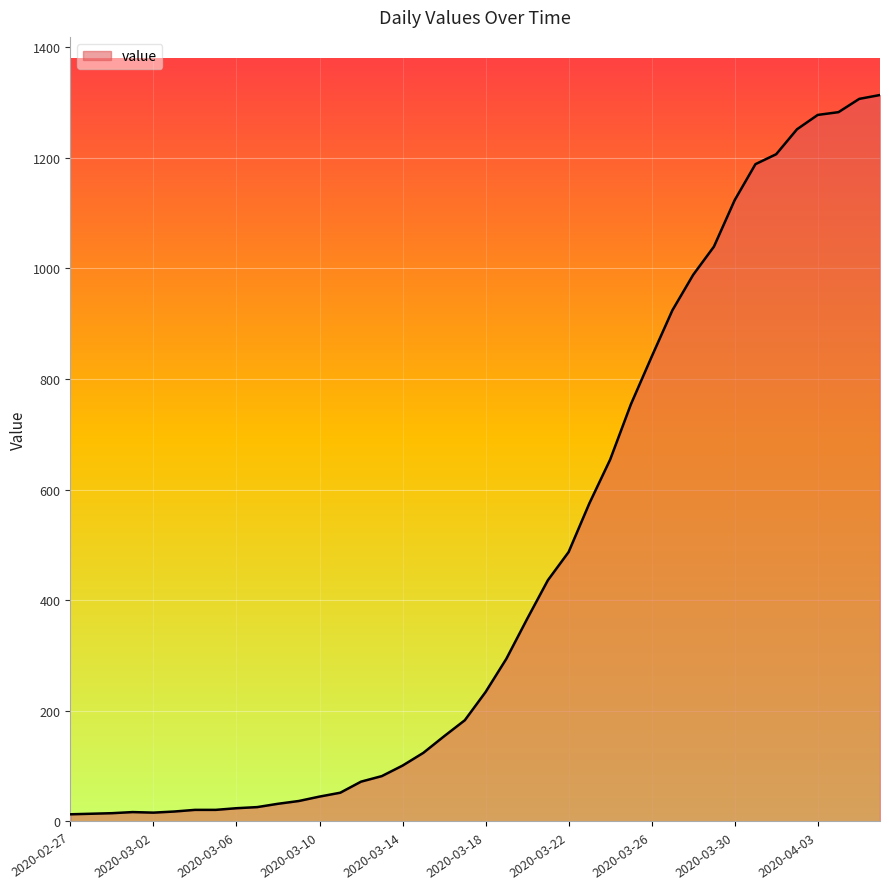

What is the maximum value shown in the chart?

1313